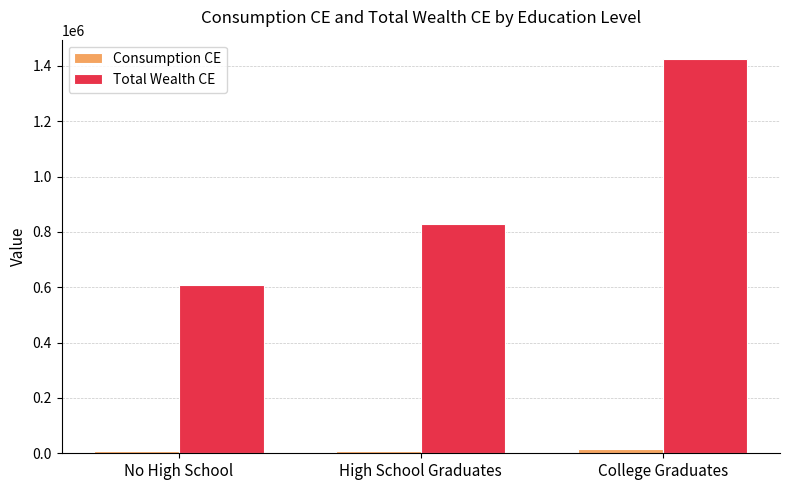

Between No High School and High School Graduates, which series saw the biggest shift?

Total Wealth CE